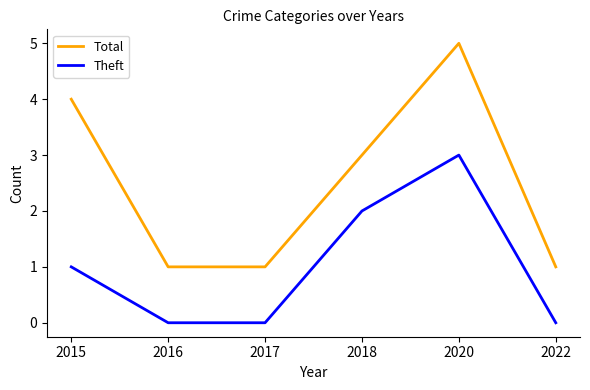

Reading left to right, what are all the values shown in this chart?

Total: 4	1	1	3	5	1
Theft: 1	0	0	2	3	0